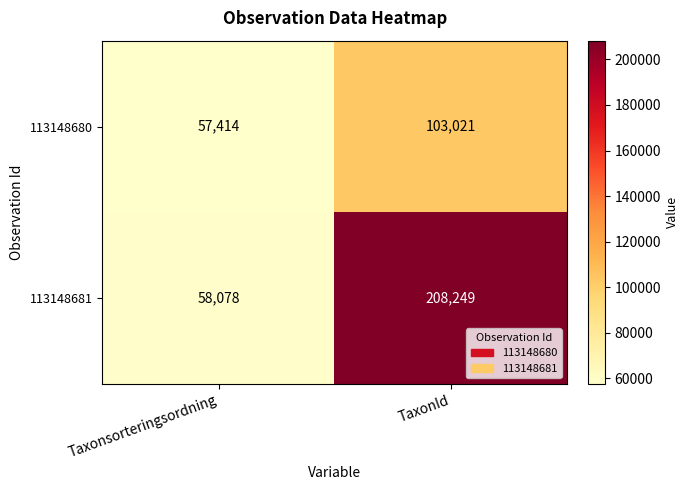

The 113148680 series shows 103021 at TaxonId. True or false?

True